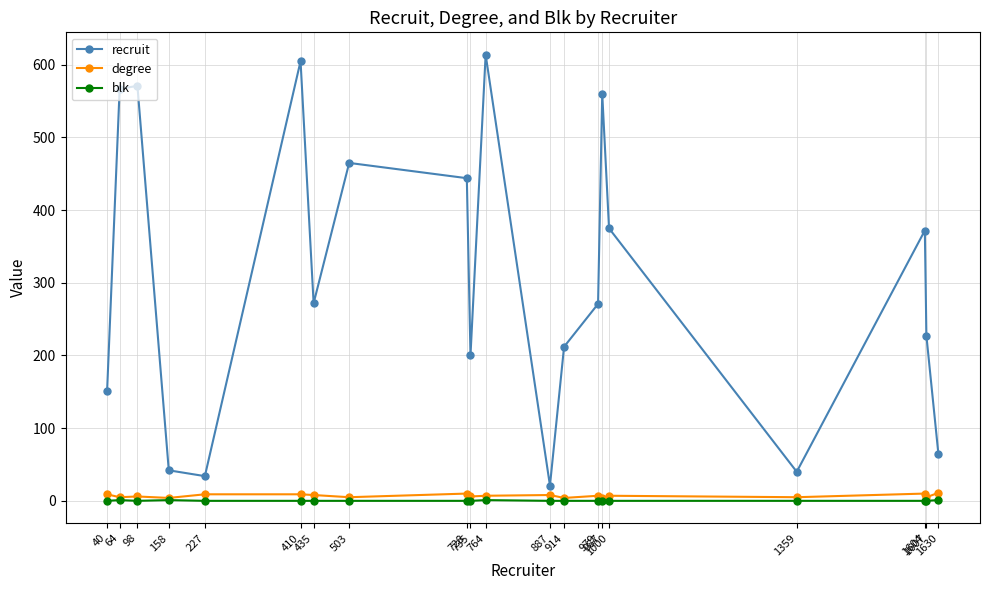

In degree, how many points are lower than both neighbors (excluding endpoints)?

8